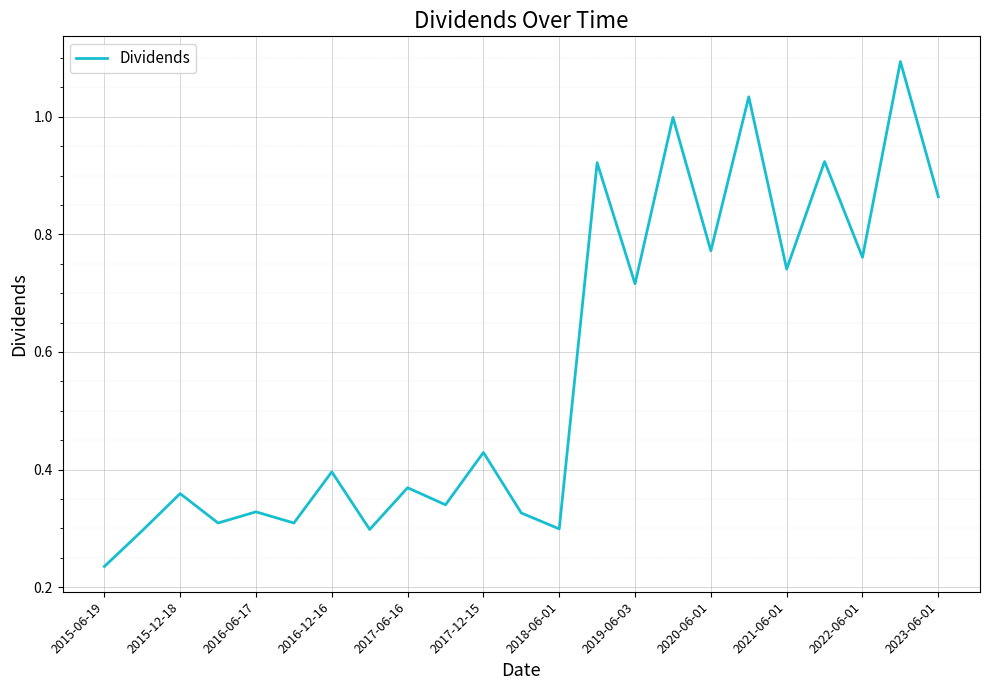

What is the maximum value shown in the chart?

1.1